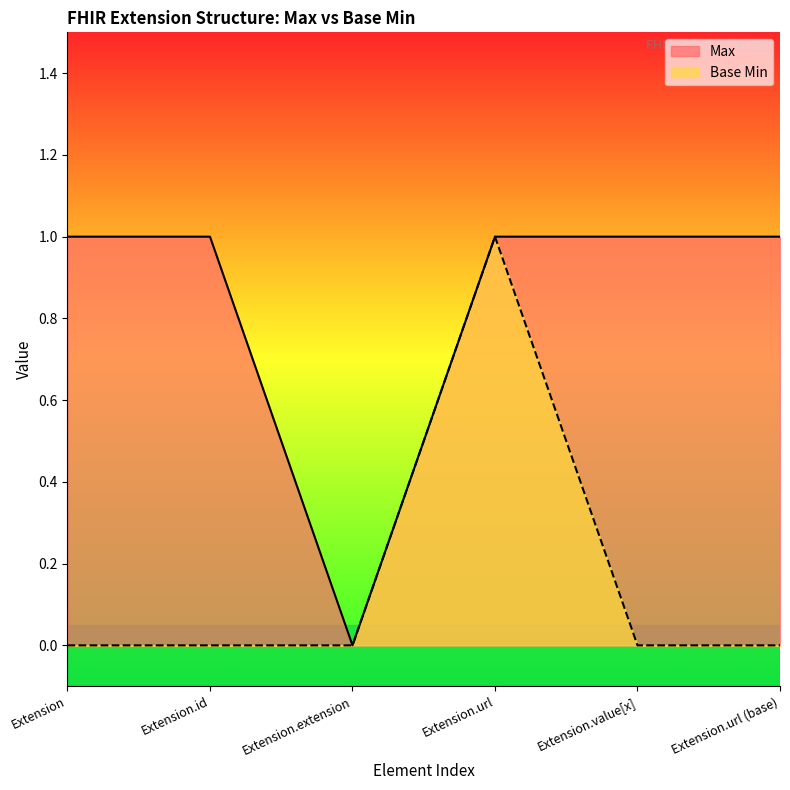

At which category is the sum across all series the highest?

Extension.url